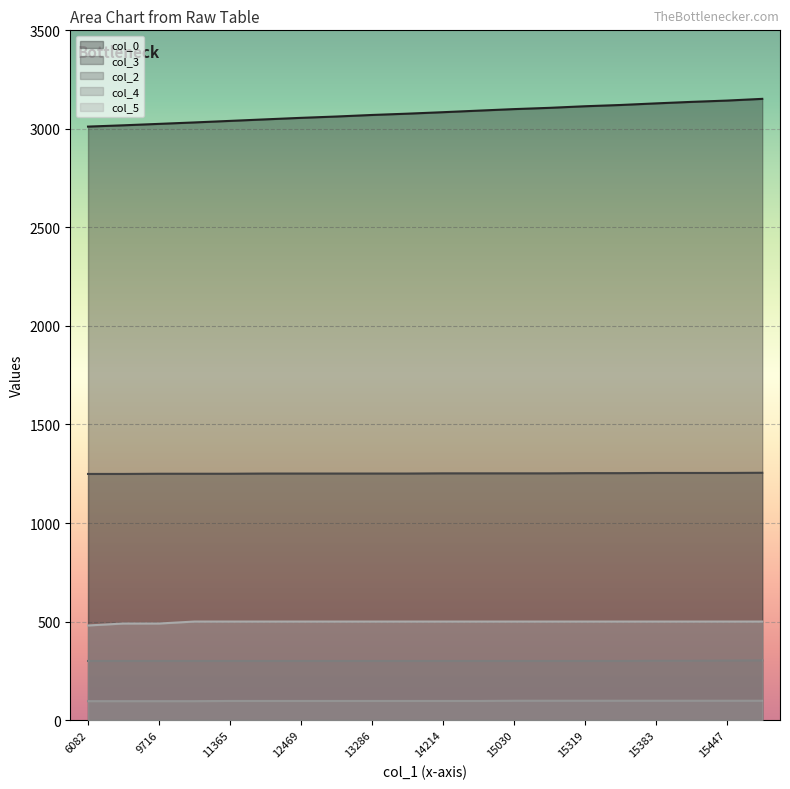

How many values in the col_0 series exceed 3084?

10